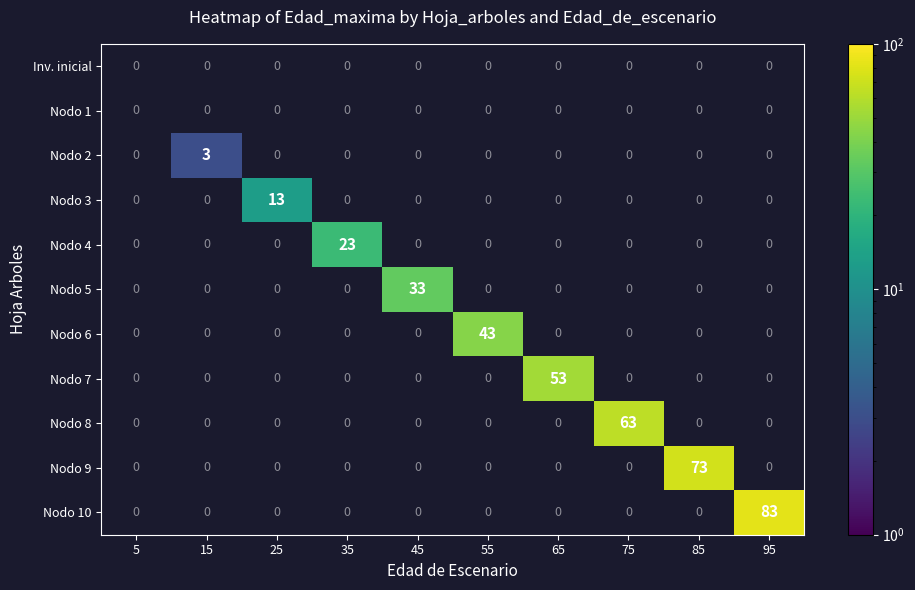

Which label corresponds to the largest value in the chart?

95